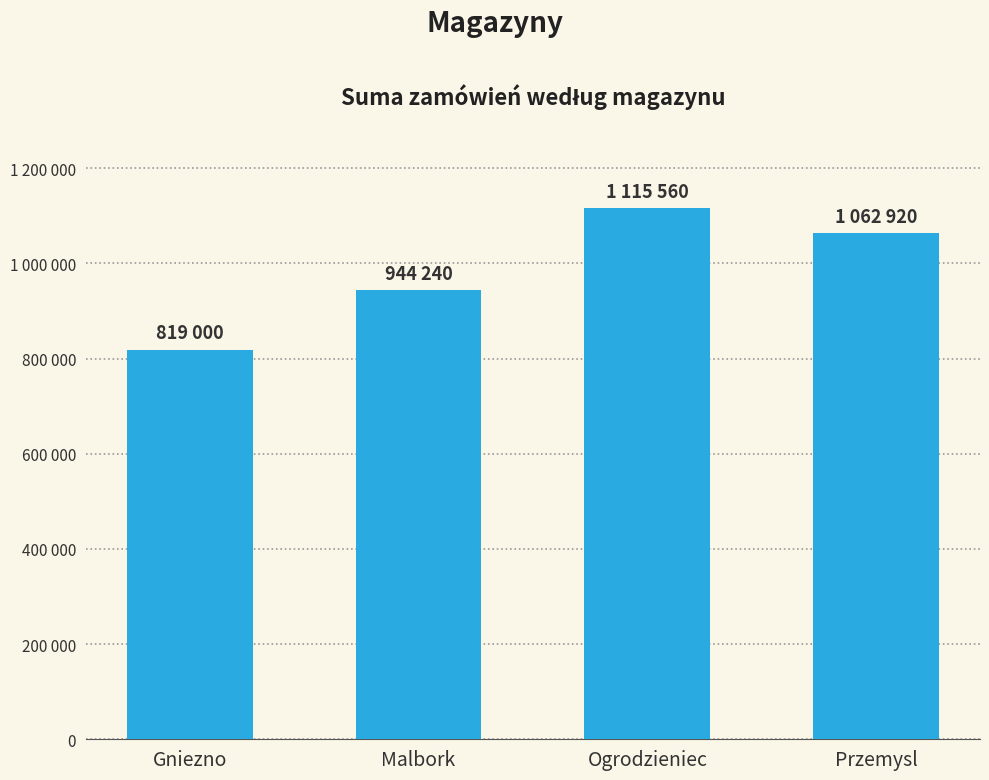

List the labels in order of value, smallest first.

Gniezno, Malbork, Przemysl, Ogrodzieniec